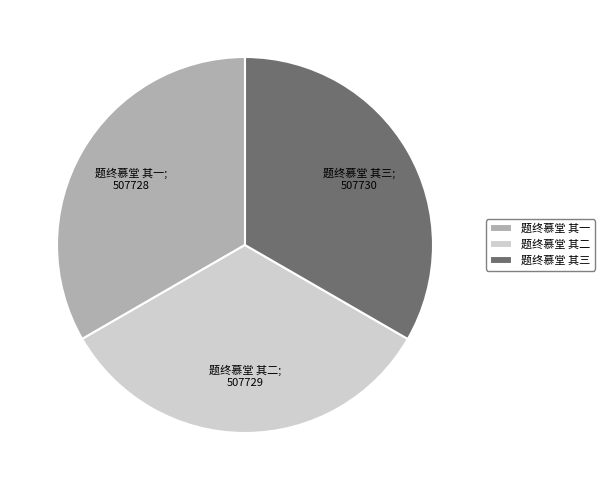

Do 题终慕堂 其一 and 题终慕堂 其二 together represent more than half of the pie?

Yes